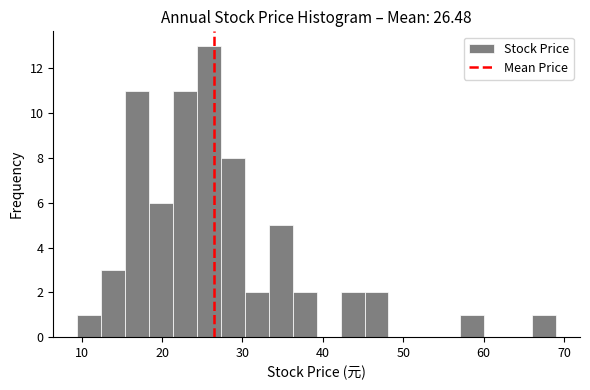

Around what value on the x-axis is the tallest bar? Give the approximate position of its centre, as read against the axis.

26